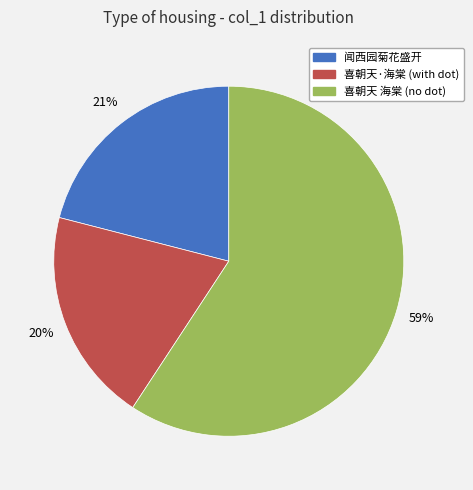

To the nearest percent, what is the difference between the largest and smallest slice percentages?

39%